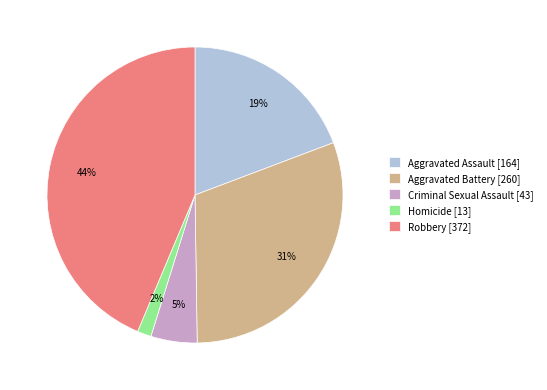

Does Aggravated Battery represent more than half of the total?

No